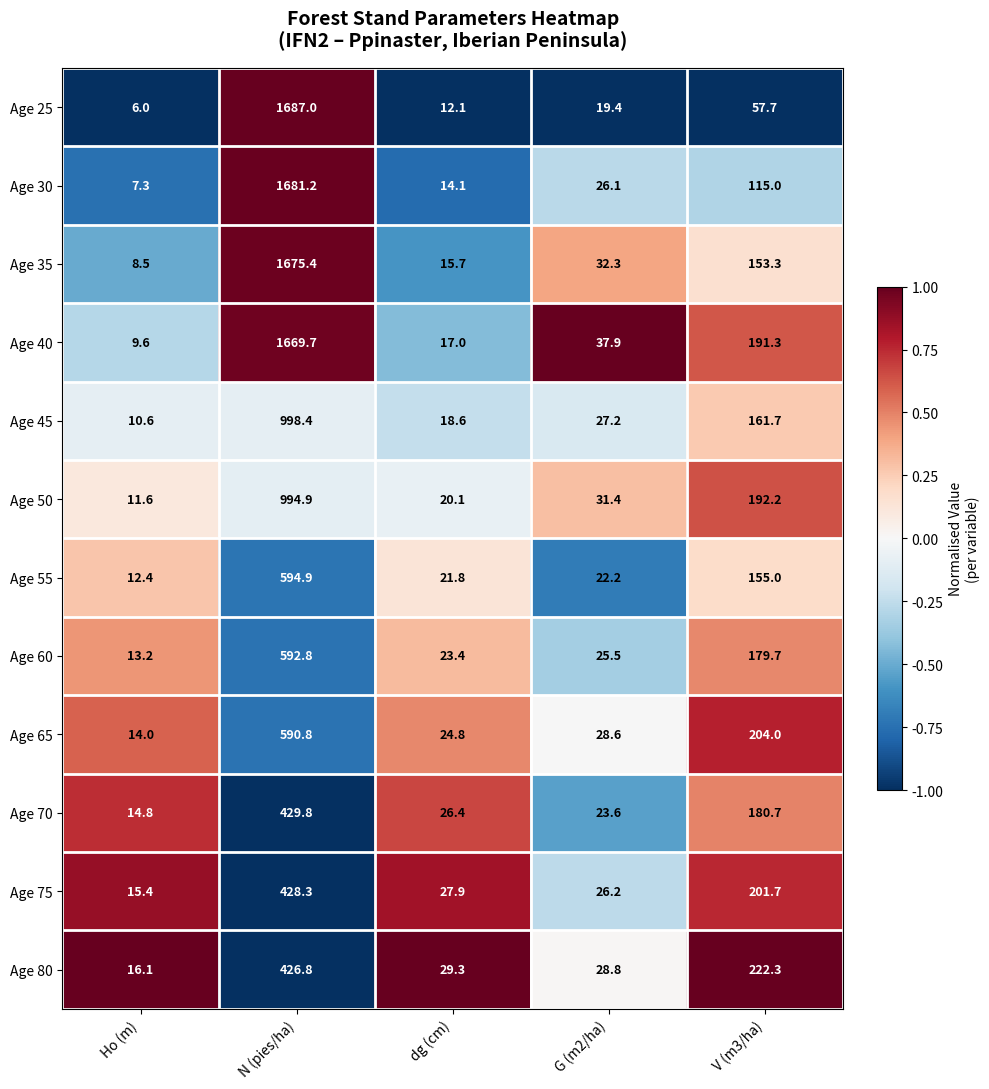

List the labels in order of Age 55 value, largest first.

N (pies/ha), V (m3/ha), G (m2/ha), dg (cm), Ho (m)